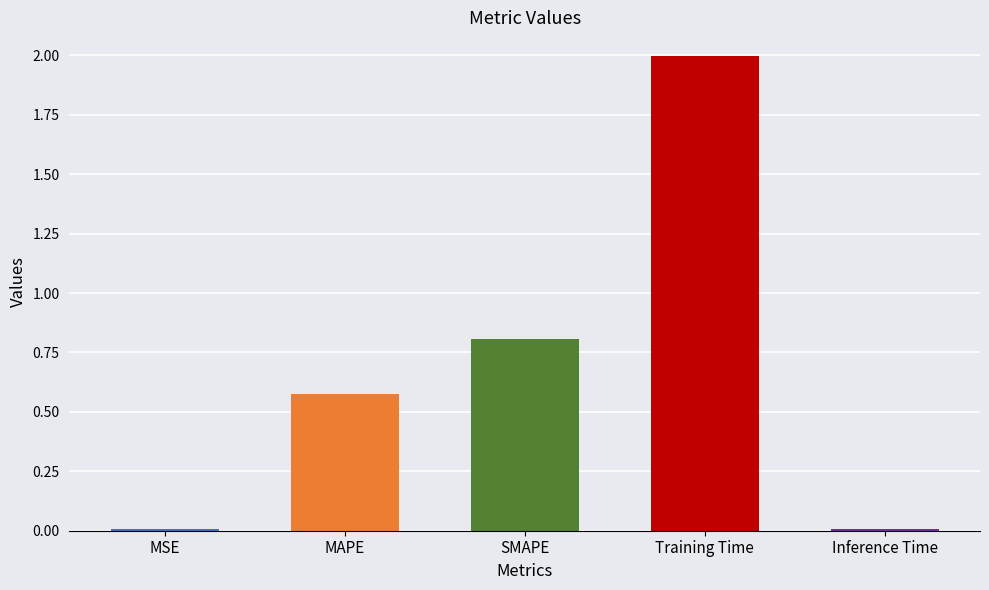

What is the difference between the maximum and minimum values?

2.0